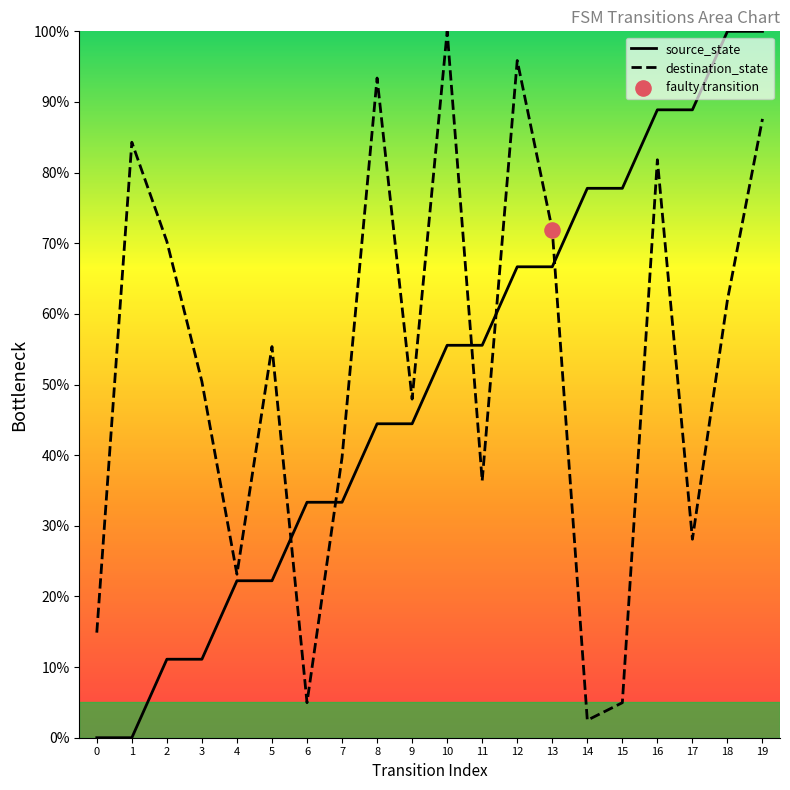

Is the value of destination_state at 10 greater than the value of source_state at 5?

Yes